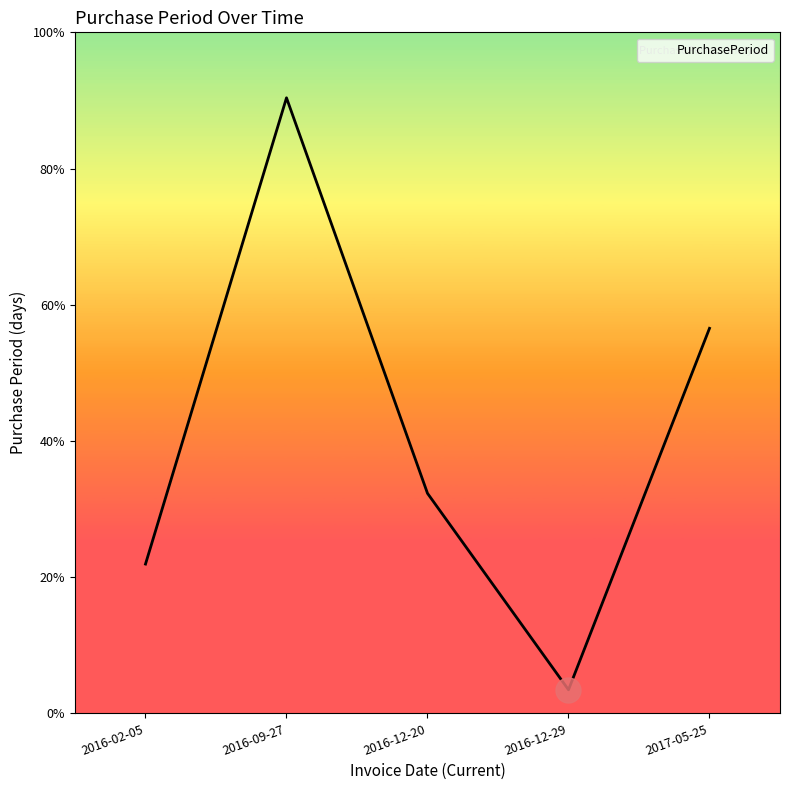

What is the label of the 1st point from the left?

2016-02-05